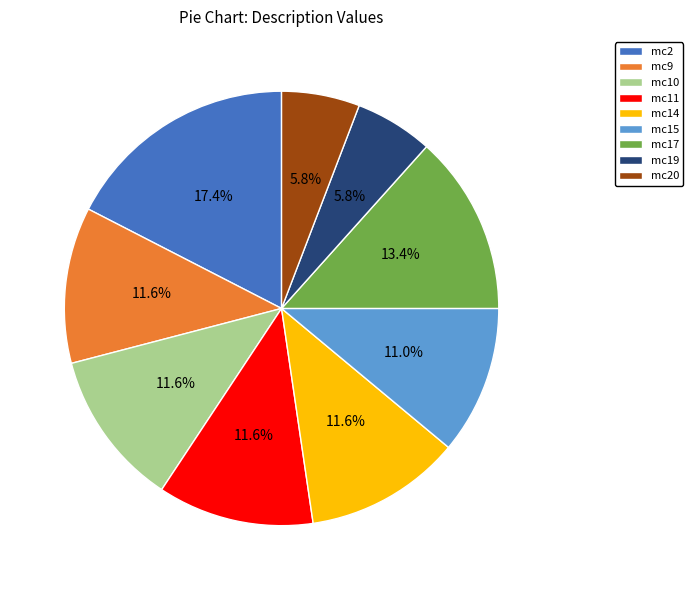

How many slices are in this pie chart?

9